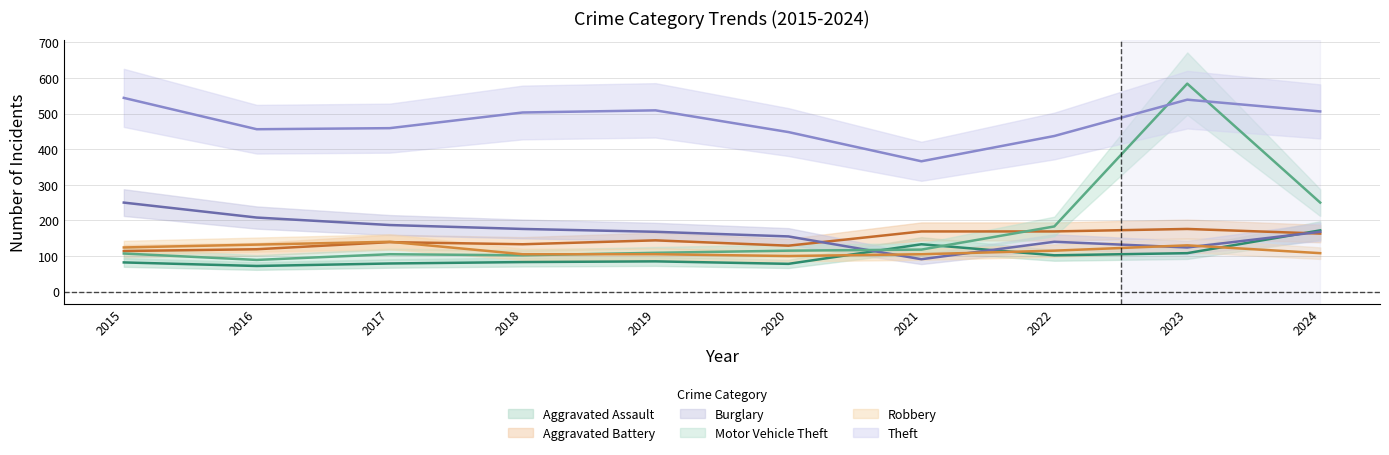

At how many categories does at least one series exceed 393?

9